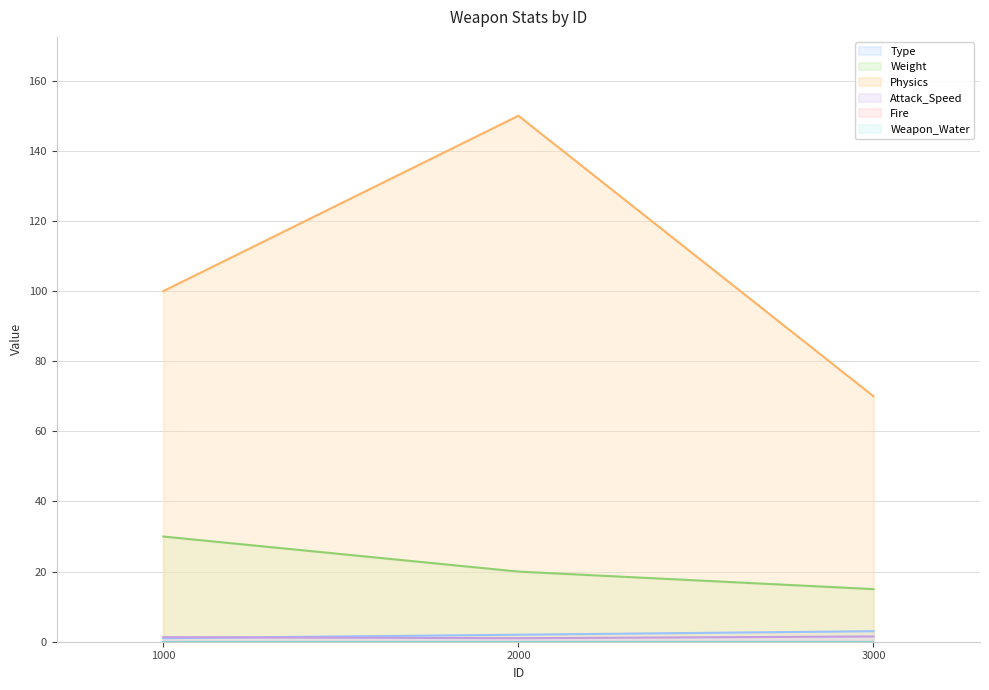

Which series has the largest total across all categories?

Physics